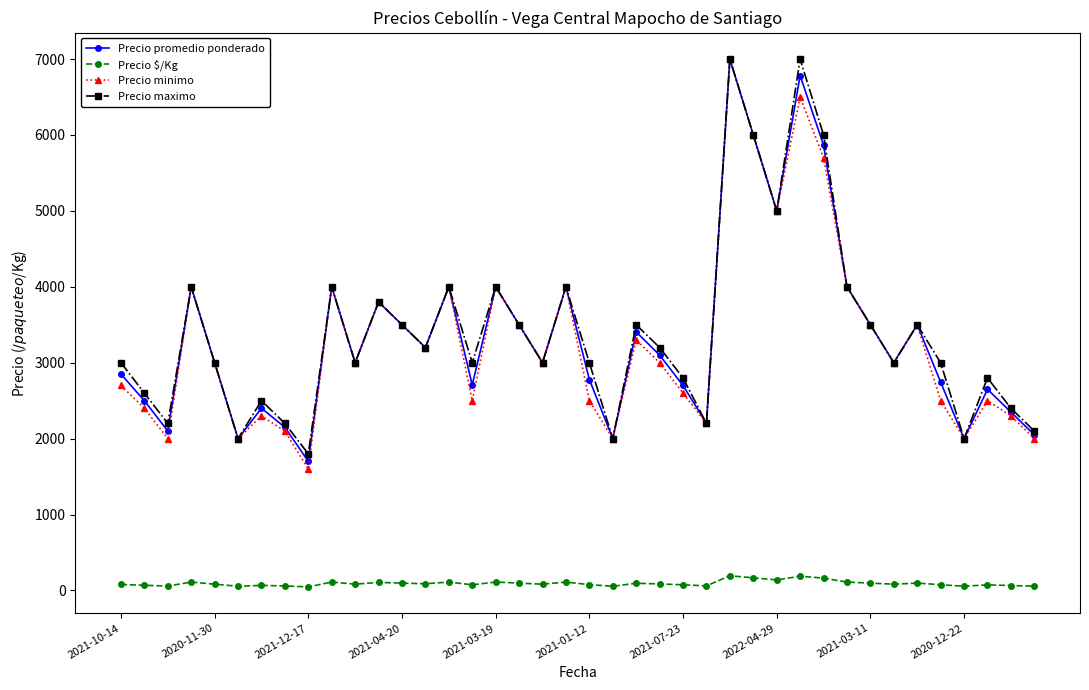

True or false: Precio $/Kg and Precio promedio ponderado intersect in this chart.

False